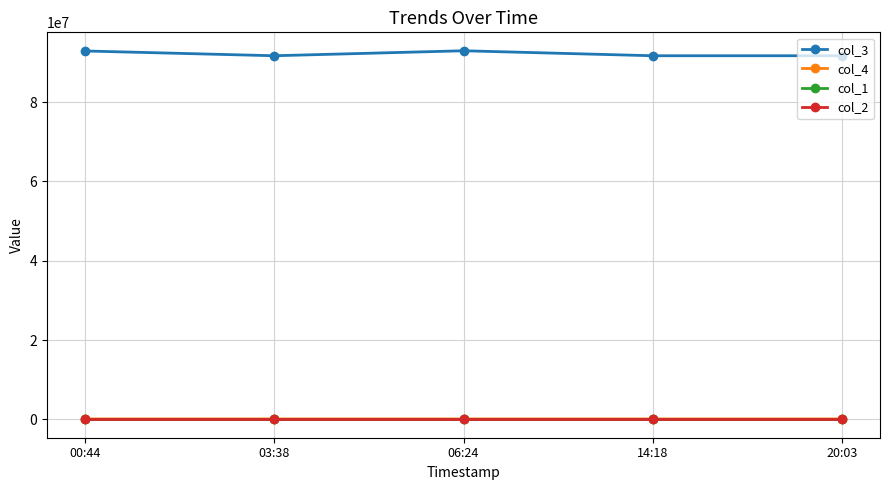

The value of col_3 at 03:38 is 91698039.0. True or false?

True